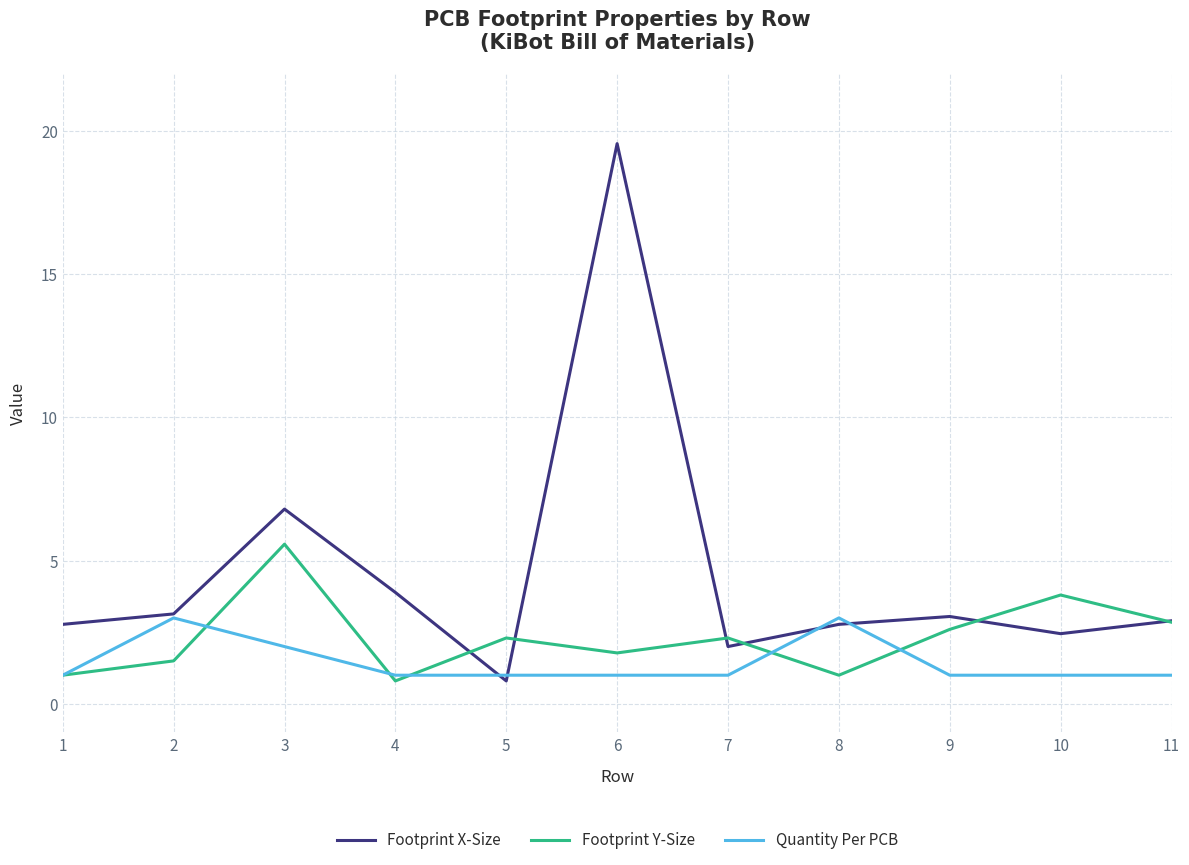

What is the minimum value shown in the chart?

0.8